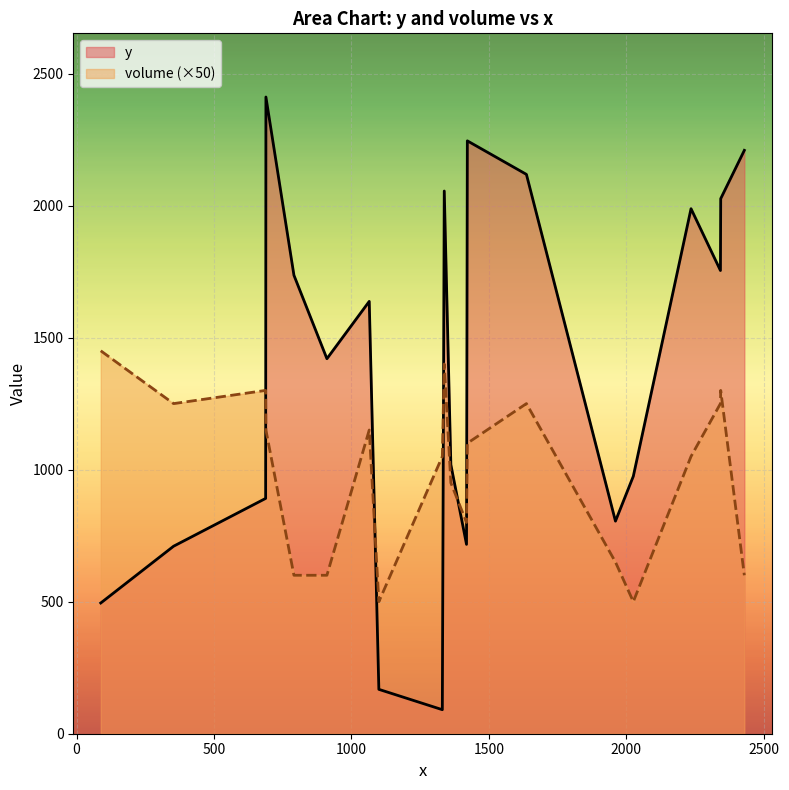

List the series in order of their overall mean, lowest first.

volume (×50), y